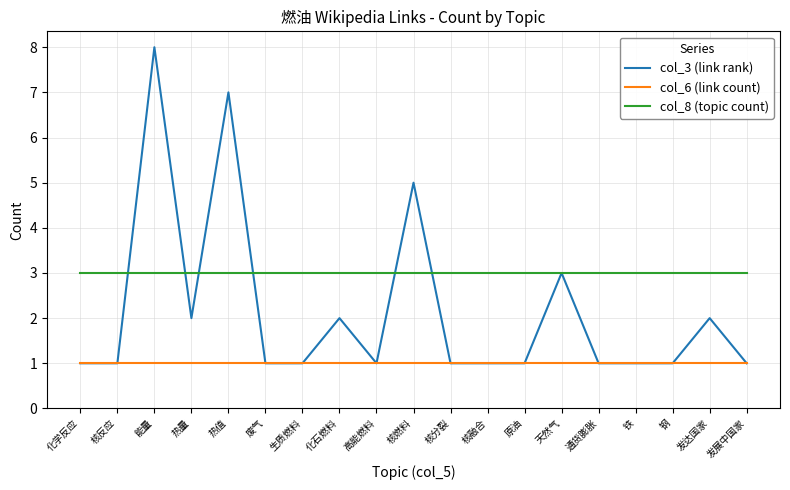

Is the value of col_8 (topic count) at 生质燃料 greater than the value of col_3 (link rank) at 核反应?

Yes